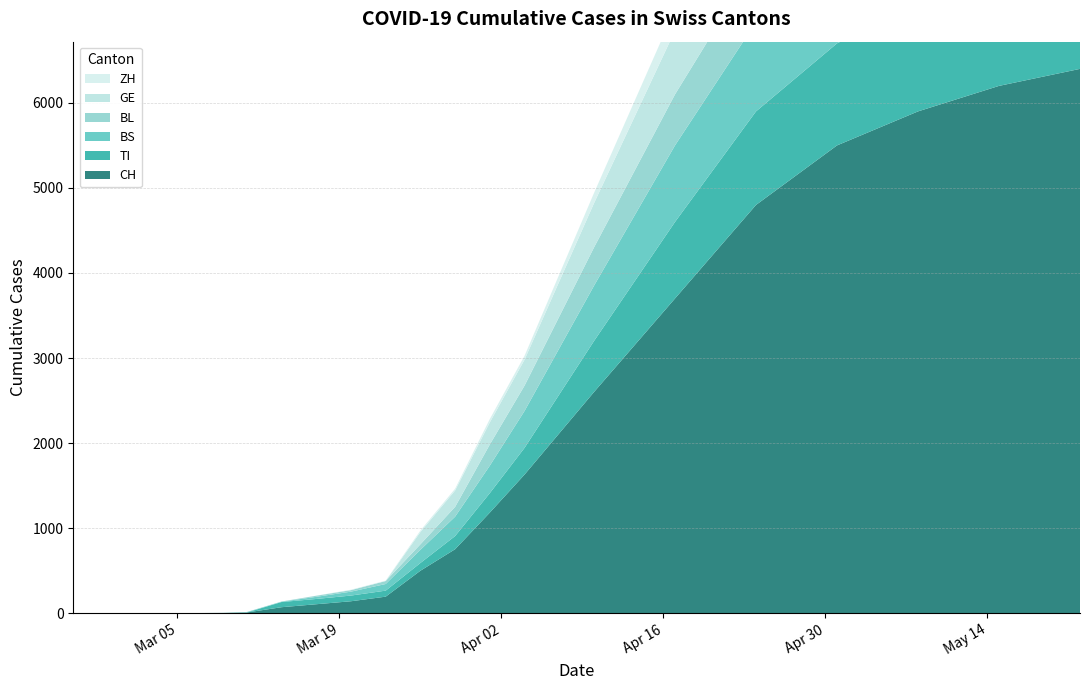

Reading right to left, extract all data points from this chart.

CH: 19=6400	18=6200	17=5900	16=5500	15=4800	14=3700	13=2600	12=1630	11=1183	10=752	9=499	8=194	7=140	6=105	5=70	4=8	3=3	2=1	1=0	0=0
TI: 19=1300	18=1280	17=1250	16=1200	15=1100	14=900	13=600	12=314	11=229	10=155	9=91	8=71	7=67	6=62	5=61	4=0	3=0	2=0	1=0	0=0
BS: 19=1200	18=1180	17=1160	16=1120	15=1050	14=900	13=650	12=434	11=323	10=228	9=155	8=78	7=46	6=25	5=4	4=4	3=0	2=0	1=0	0=0
BL: 19=820	18=800	17=780	16=750	15=700	14=600	13=450	12=298	11=249	10=115	9=65	8=35	7=18	6=13	5=2	4=2	3=1	2=0	1=0	0=0
GE: 19=1060	18=1040	17=1010	16=970	15=900	14=750	13=520	12=305	11=260	10=193	9=144	8=0	7=0	6=0	5=0	4=0	3=0	2=0	1=0	0=0
ZH: 19=530	18=510	17=490	16=450	15=380	14=250	13=120	12=46	11=40	10=21	9=18	8=5	7=5	6=1	5=0	4=0	3=0	2=0	1=0	0=0